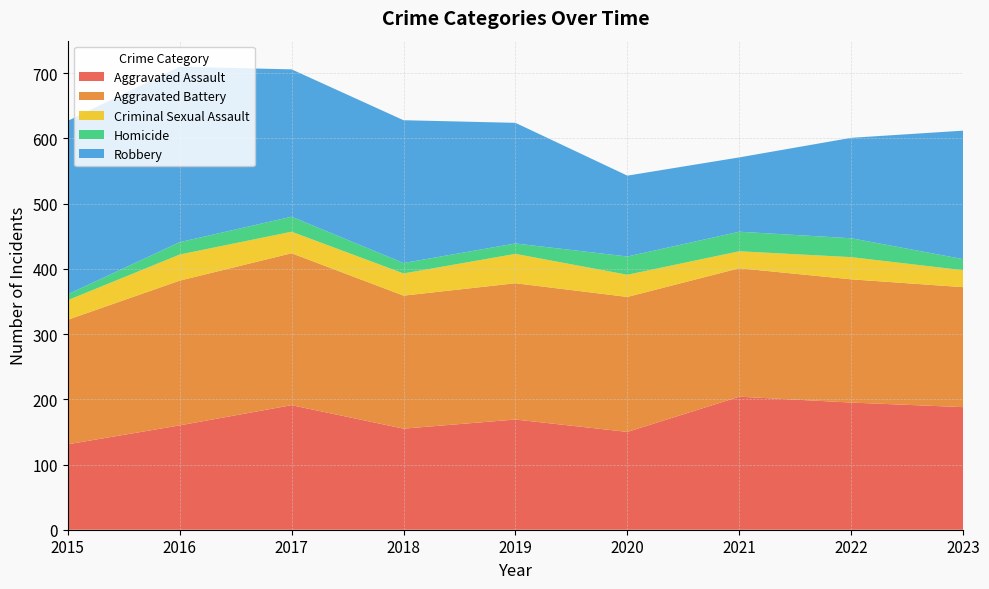

Reading right to left, transcribe all the data shown in this chart.

Aggravated Assault: 2023=188	2022=195	2021=204	2020=150	2019=169	2018=155	2017=191	2016=160	2015=131
Aggravated Battery: 2023=184	2022=189	2021=197	2020=207	2019=209	2018=204	2017=233	2016=222	2015=191
Criminal Sexual Assault: 2023=26	2022=34	2021=26	2020=34	2019=45	2018=34	2017=33	2016=40	2015=30
Homicide: 2023=17	2022=29	2021=30	2020=28	2019=16	2018=16	2017=23	2016=19	2015=9
Robbery: 2023=197	2022=154	2021=114	2020=124	2019=185	2018=219	2017=226	2016=269	2015=266